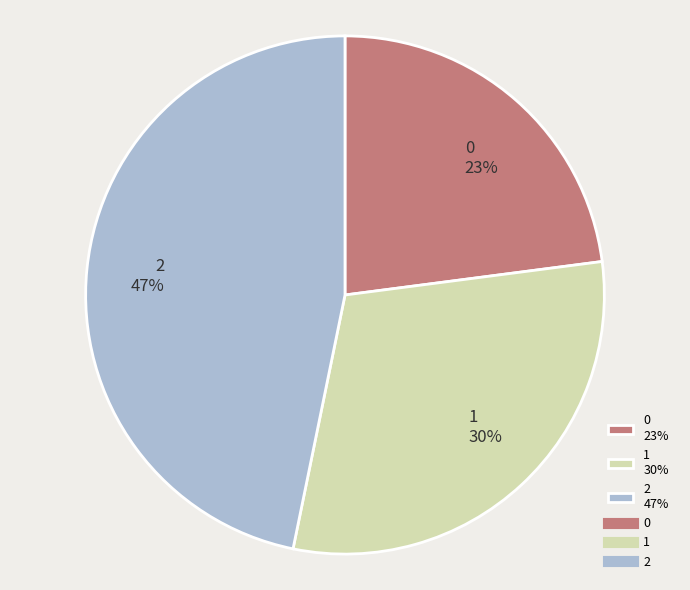

Do 2 47% and 1 30% together represent more than half of the pie?

Yes